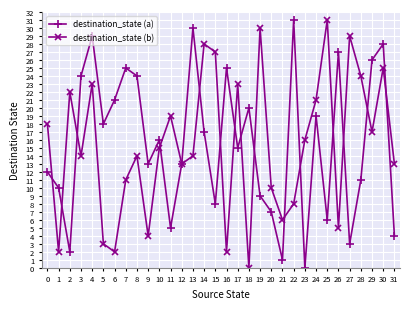

Is the value of destination_state (b) at 29 greater than the value of destination_state (a) at 9?

Yes